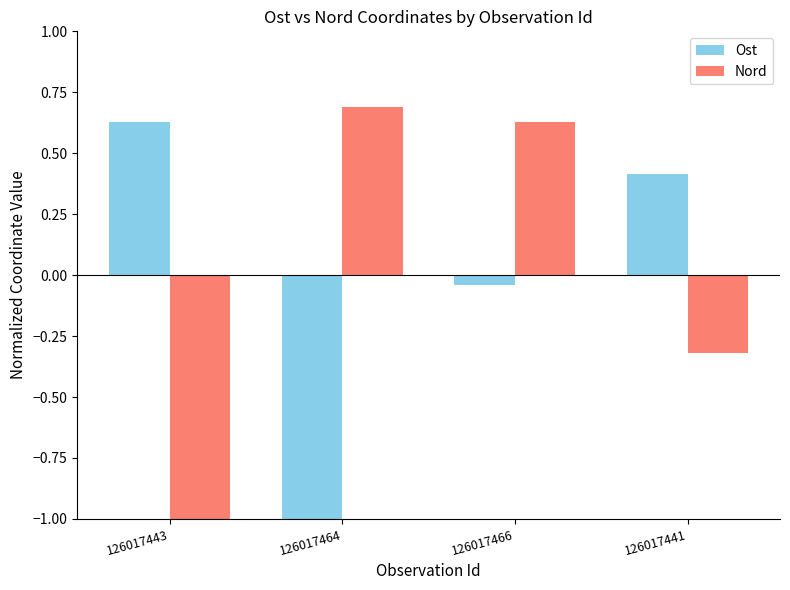

What is the difference between the highest and lowest values at 126017441?

0.7